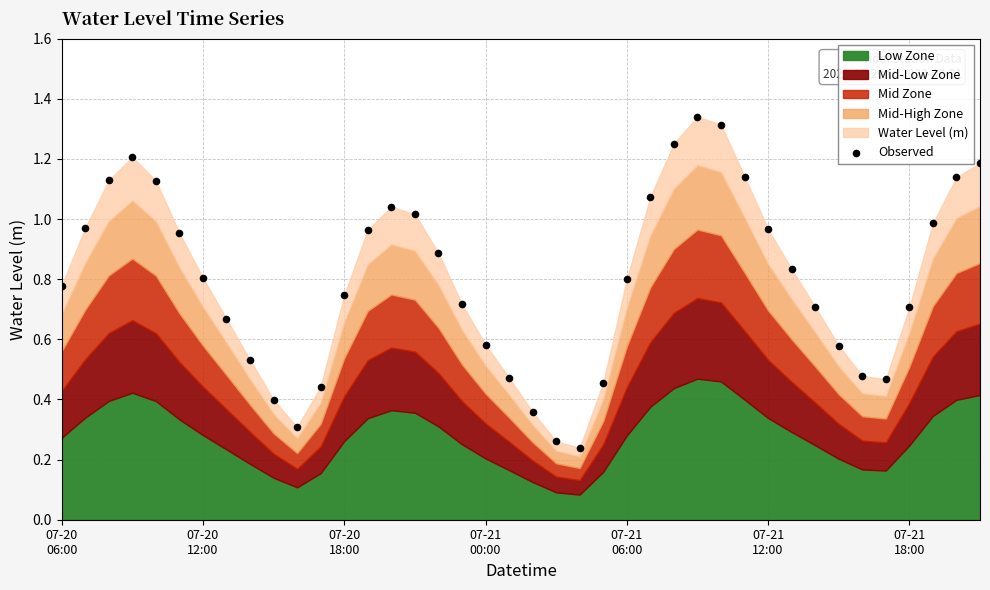

What is the range of X values (max minus min)?

1.6